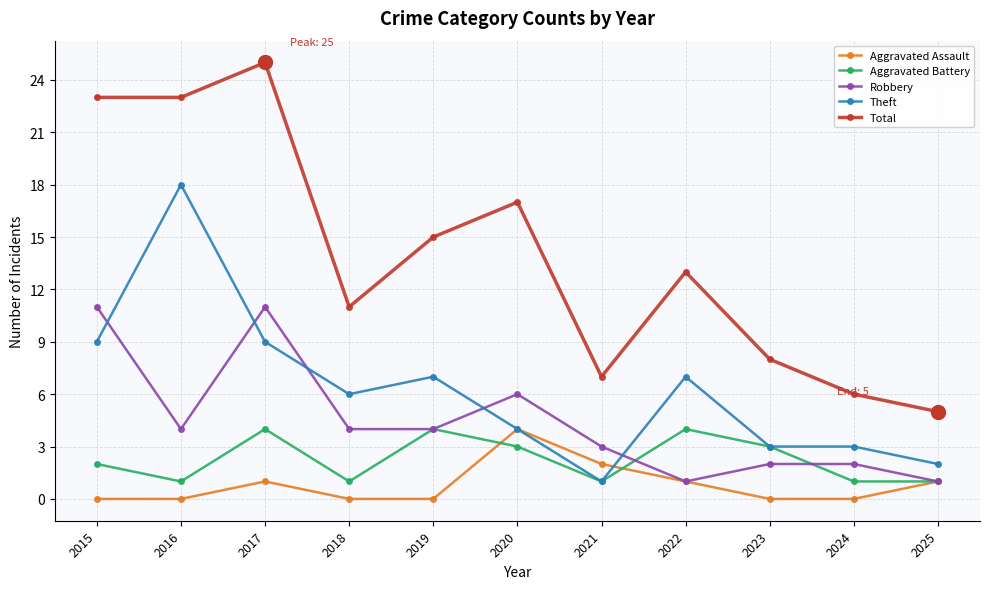

In Total, how many points are higher than both neighbors (excluding endpoints)?

3